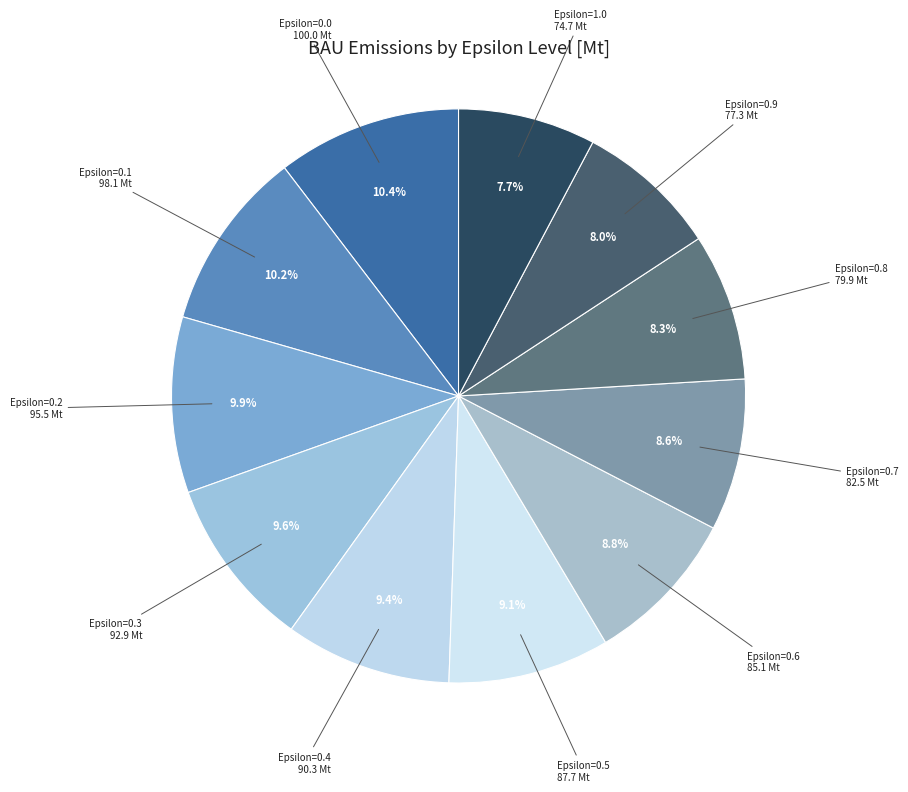

Which slice is the smallest?

Epsilon=1.0